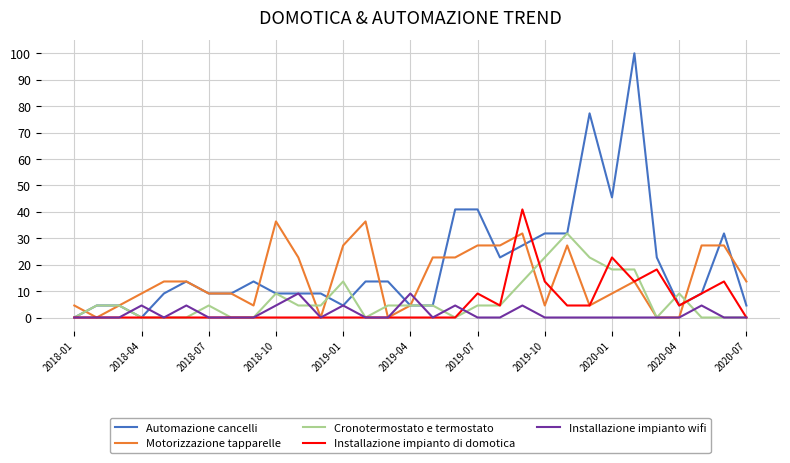

After their last crossing, which series has the higher values: Motorizzazione tapparelle or Installazione impianto wifi?

Motorizzazione tapparelle